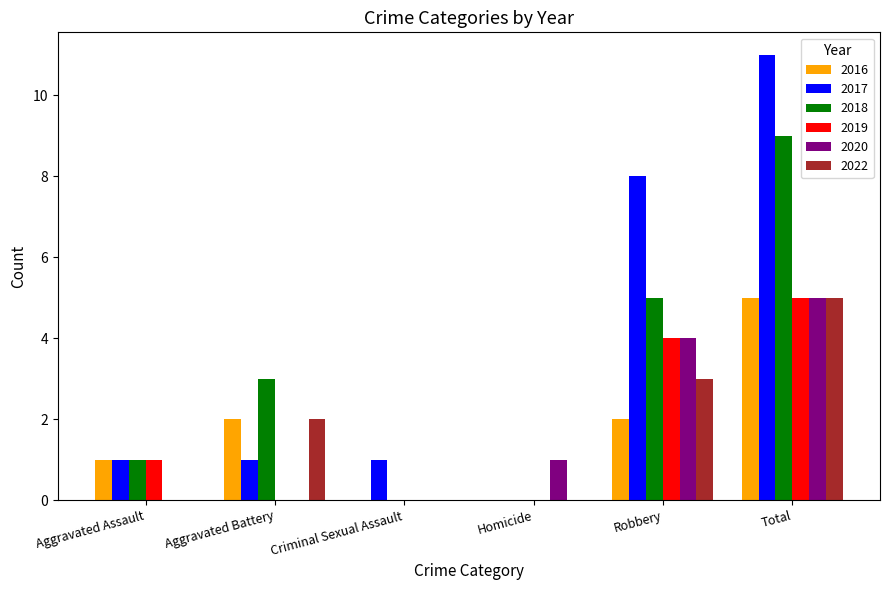

Between Criminal Sexual Assault and Robbery, which series saw the biggest shift?

2017